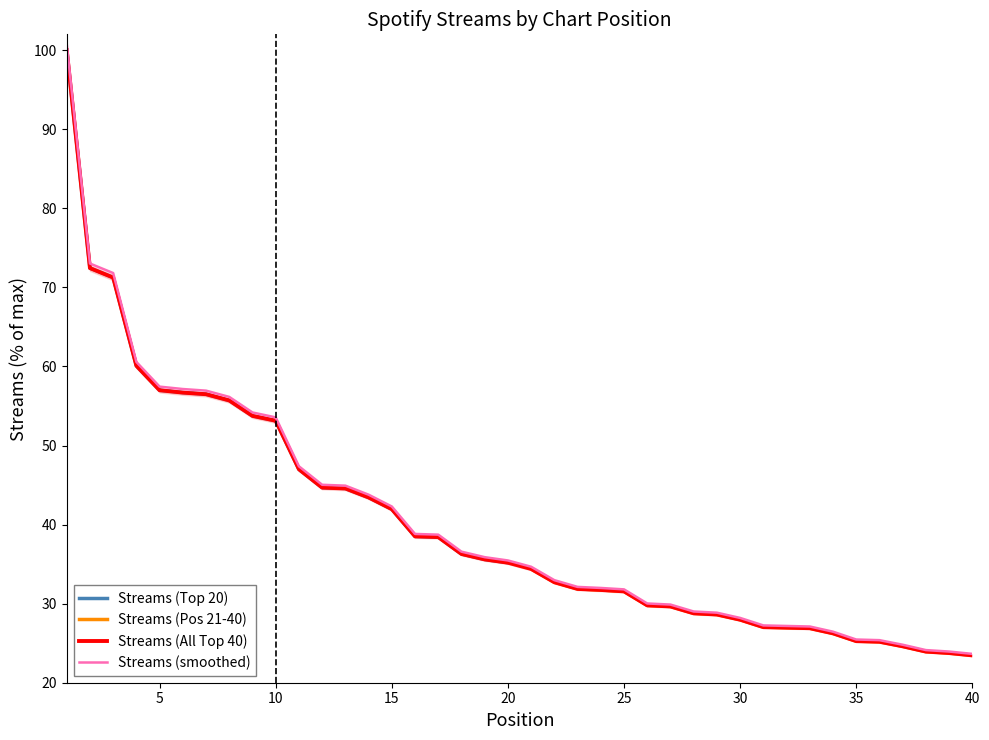

True or false: Streams (Pos 21-40) has a value of 5.5 at 40.

False